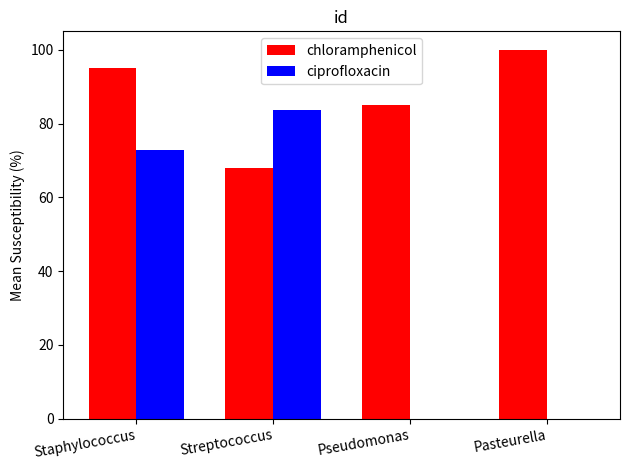

How many groups of bars are there?

4